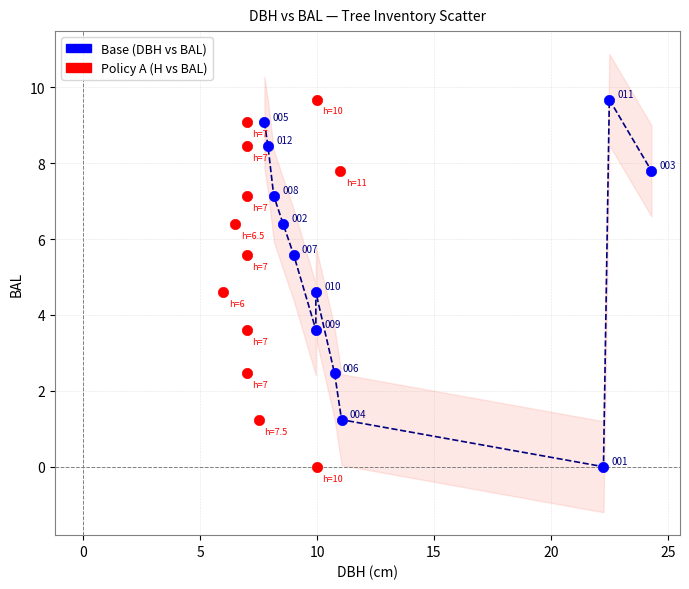

What are all the series names shown in the legend?

Base (DBH vs BAL), Policy A (H vs BAL)